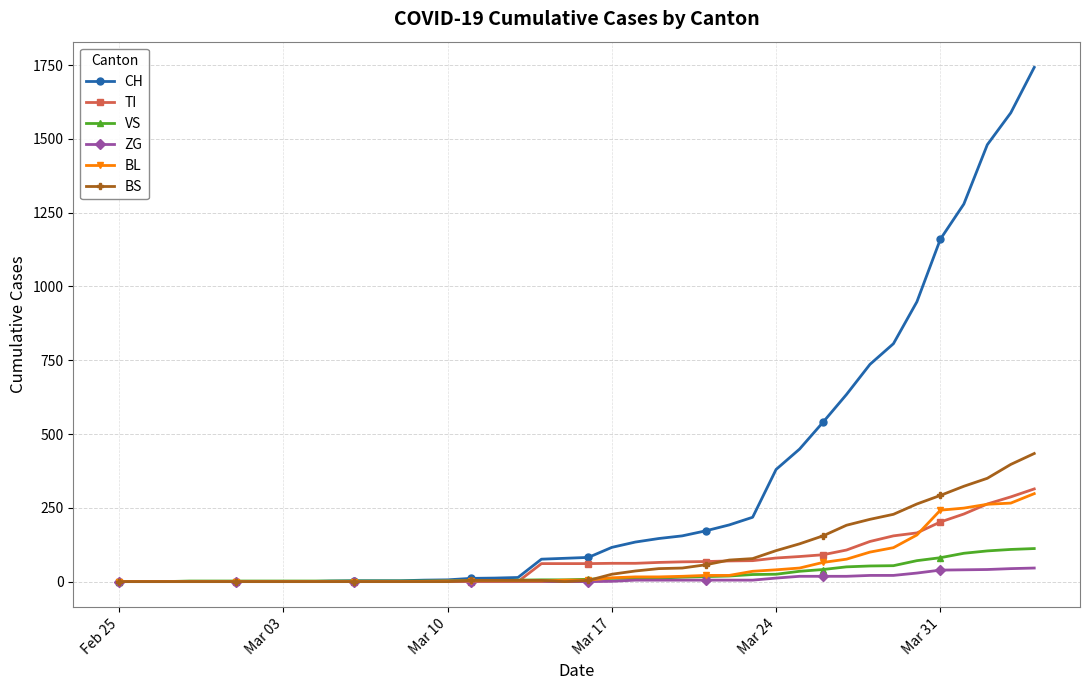

What are all the series names shown in the legend?

CH, TI, VS, ZG, BL, BS